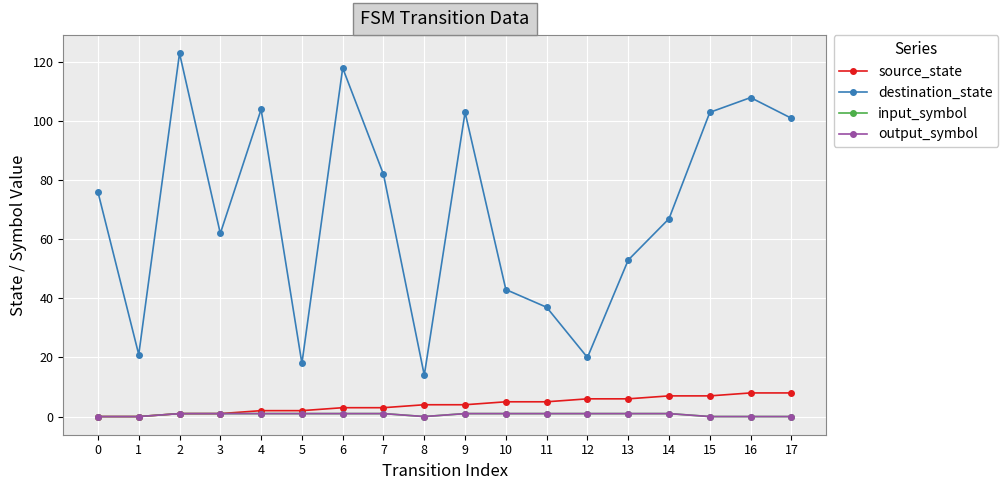

How many values in the output_symbol series are below 1?

6